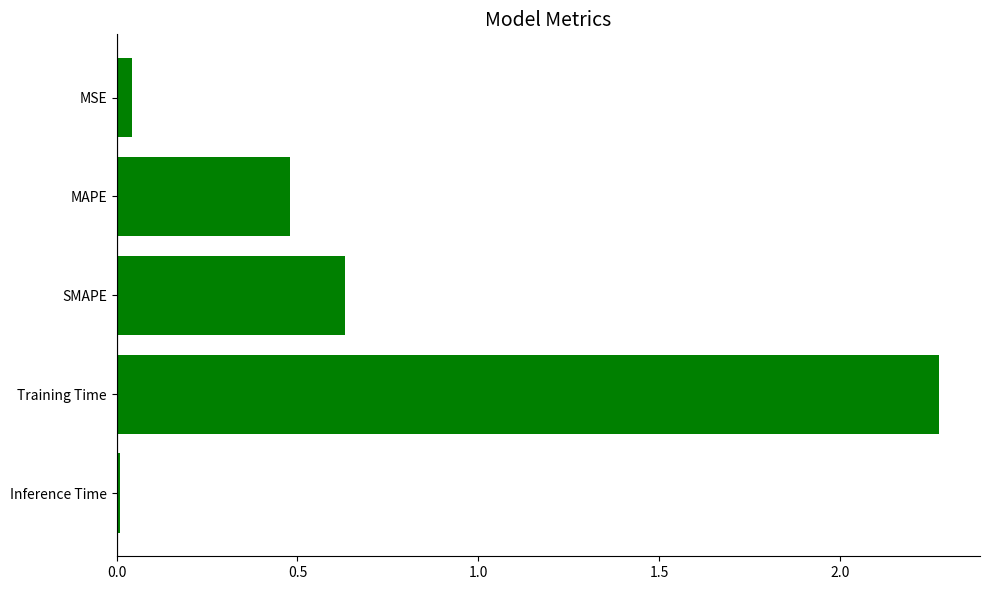

Which label corresponds to the smallest value in the chart?

Inference Time